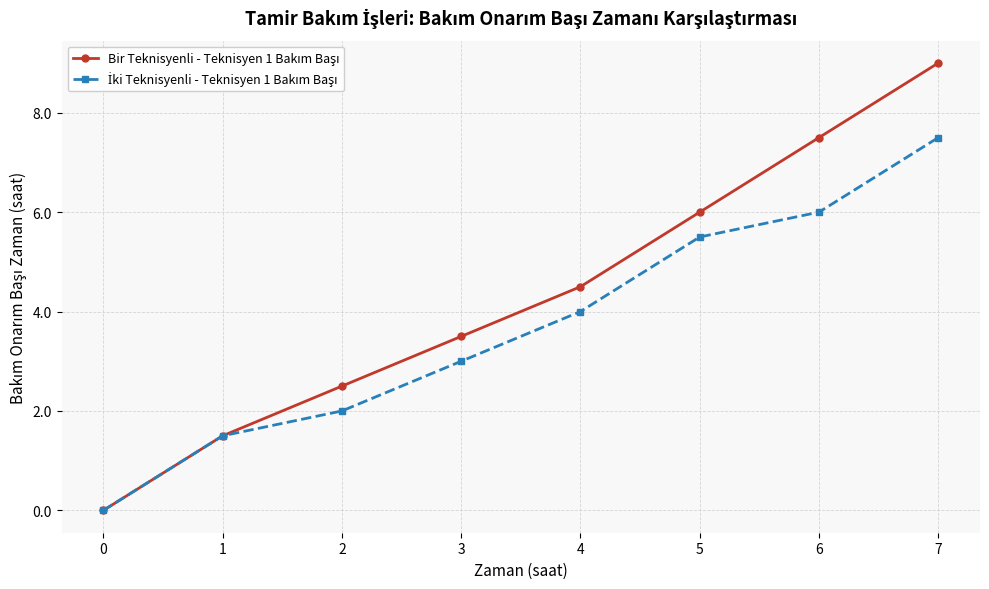

What is the maximum value shown in the chart?

9.0